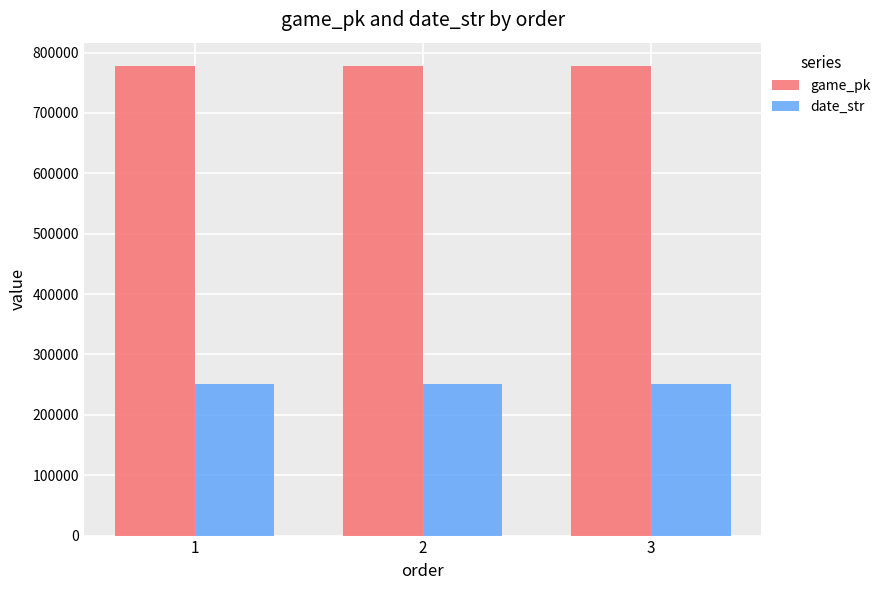

How many series are shown in this chart?

2